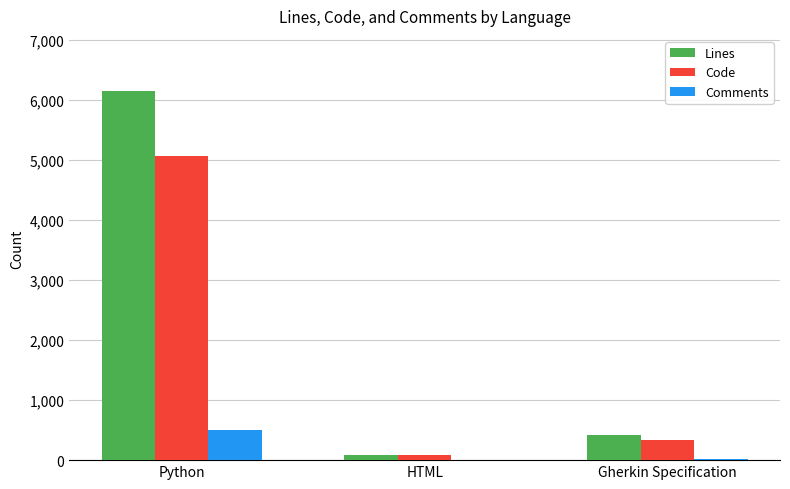

Which series changed the most between Python and HTML?

Lines